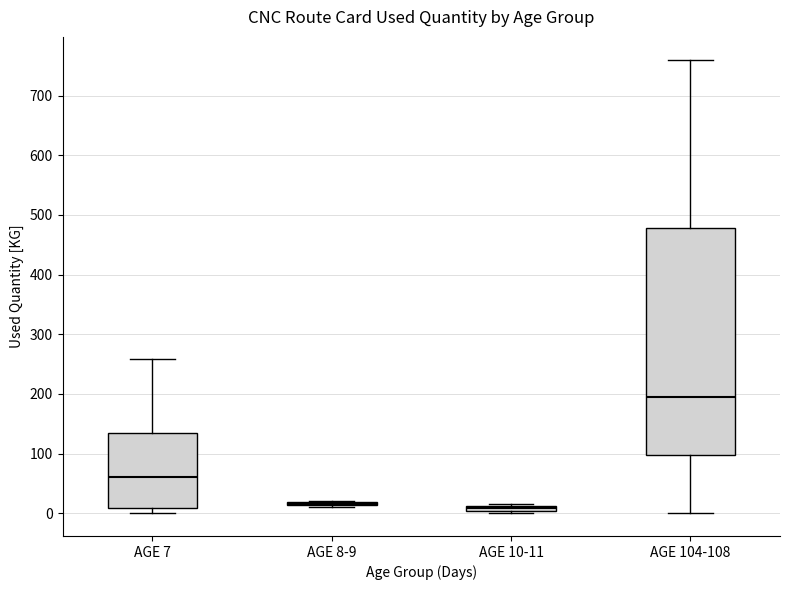

Which box is the tallest, from its lower edge to its upper edge?

AGE 104-108